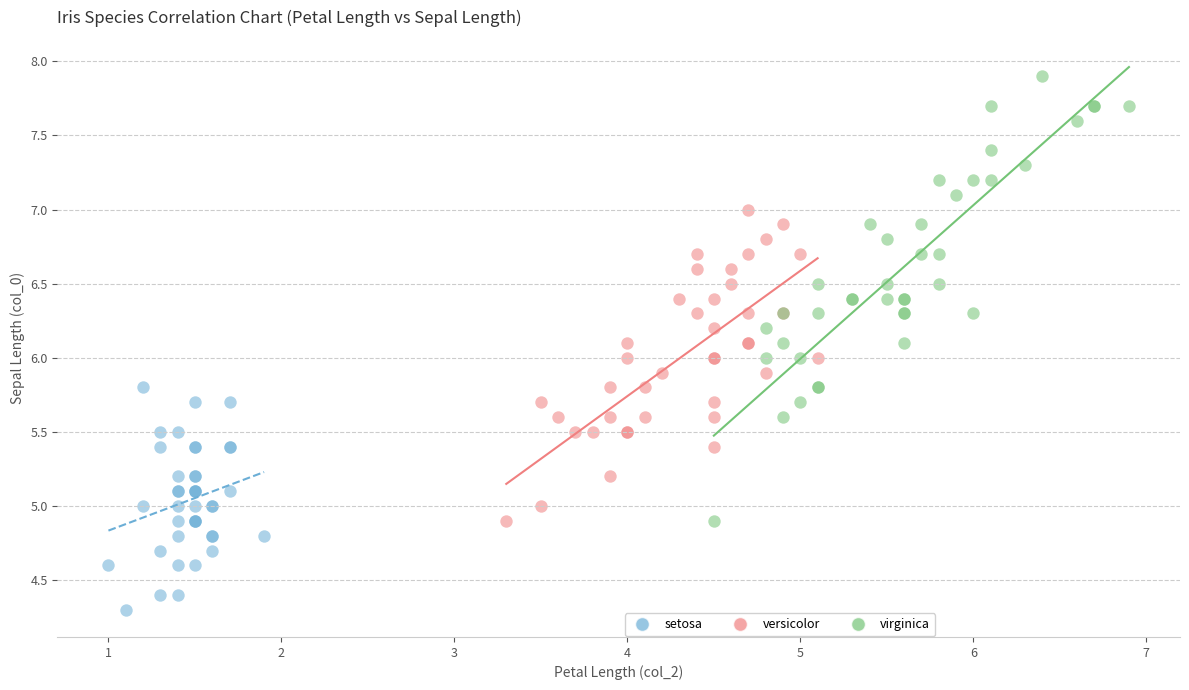

What are all the series names shown in the legend?

setosa, versicolor, virginica